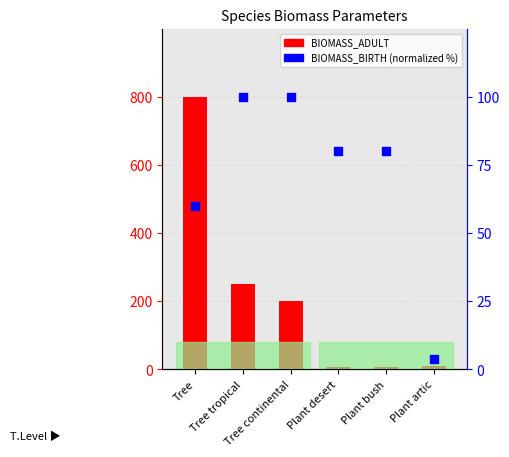

Which series contains the highest Y value?

BIOMASS_ADULT